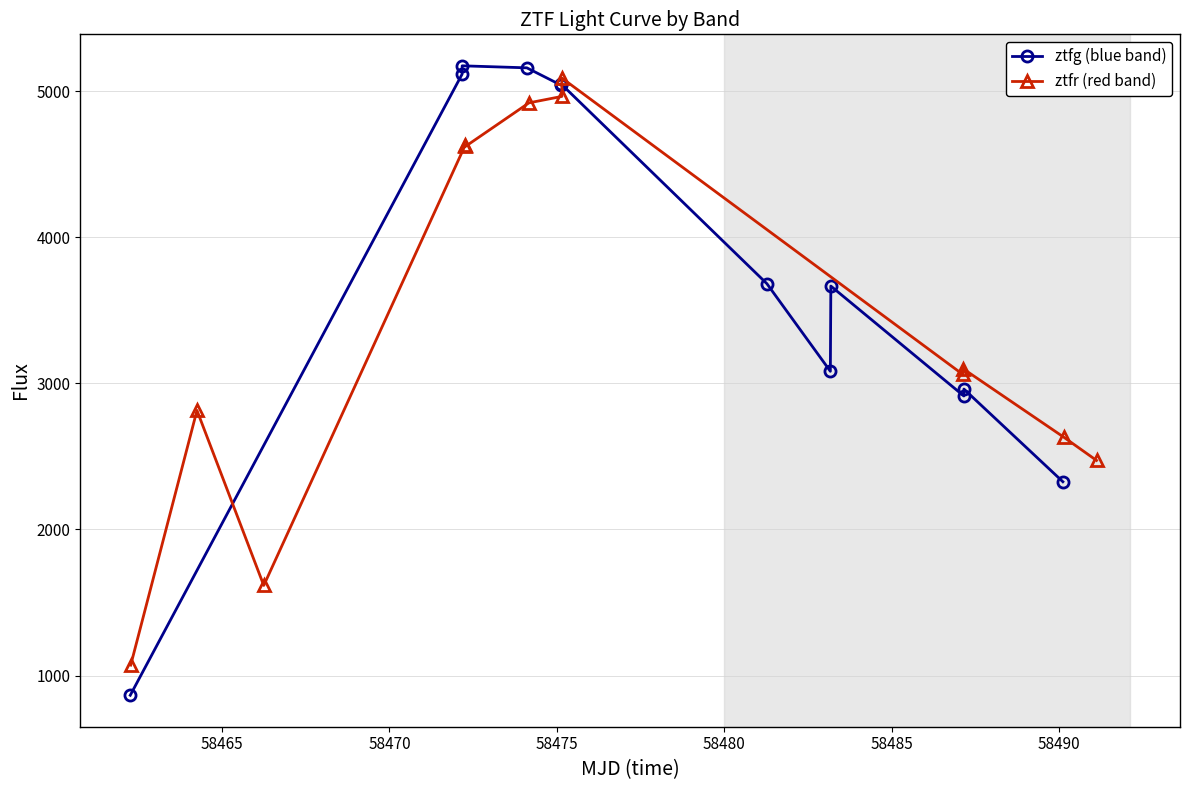

True or false: ztfr (red band) and ztfg (blue band) intersect in this chart.

True